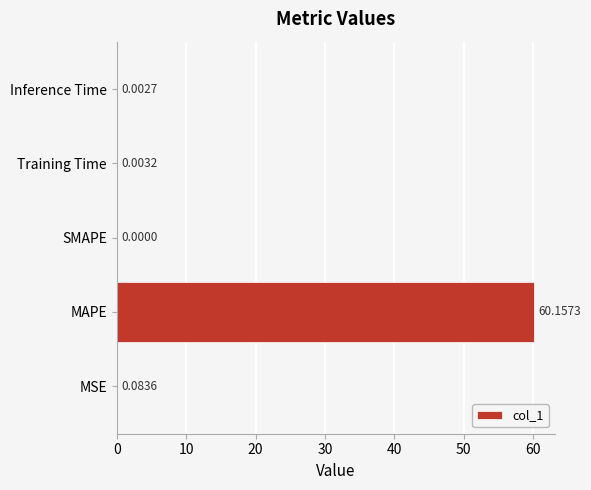

At which category does the chart reach its peak across all series?

MAPE